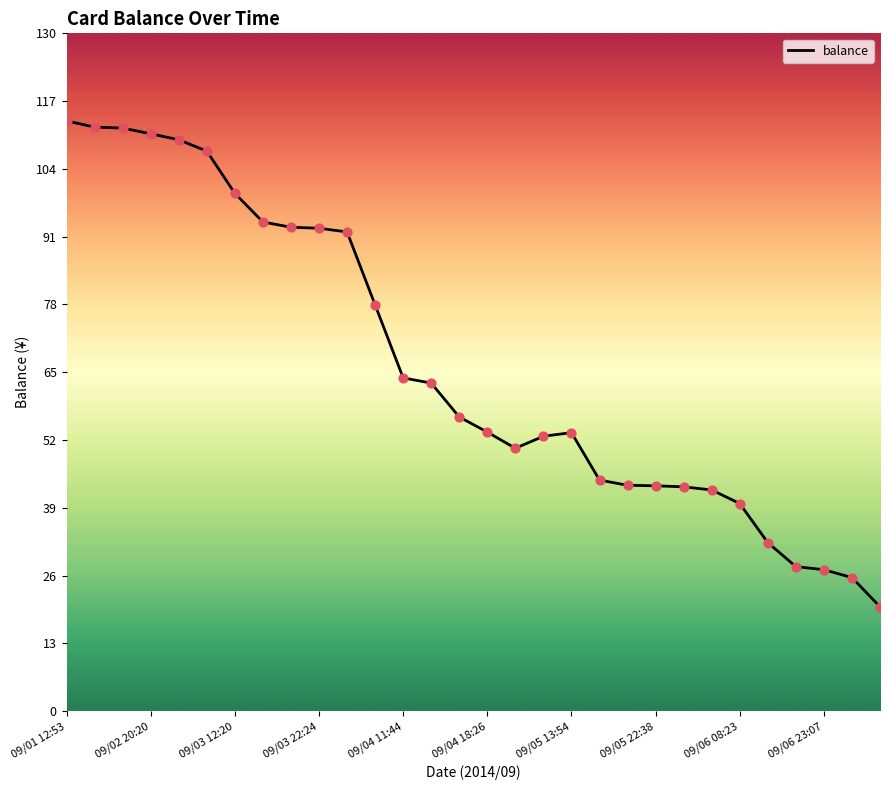

What is the minimum value shown in the chart?

20.0